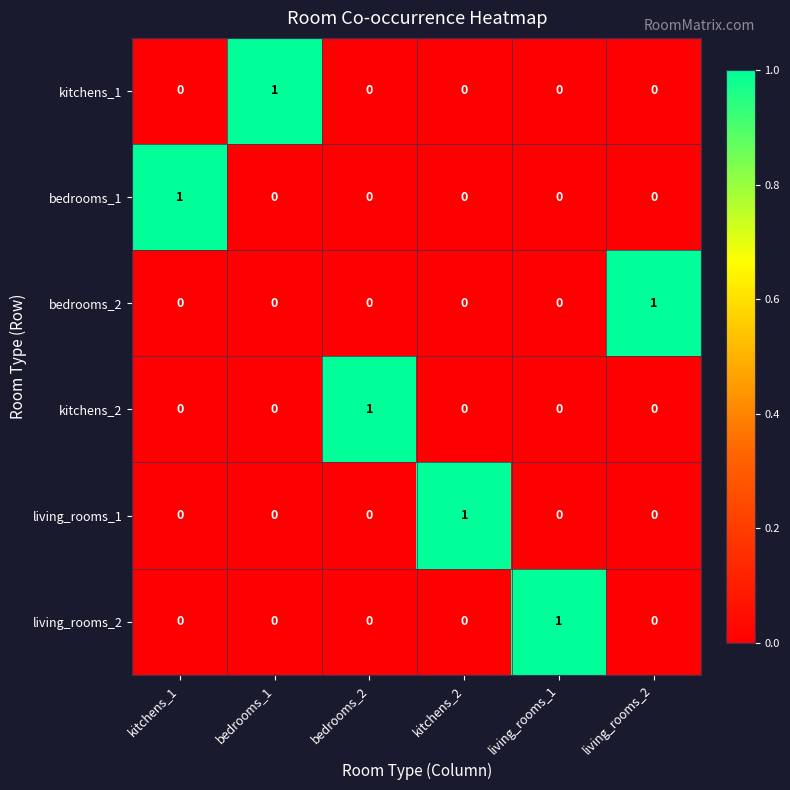

At how many categories does at least one series exceed 0?

6